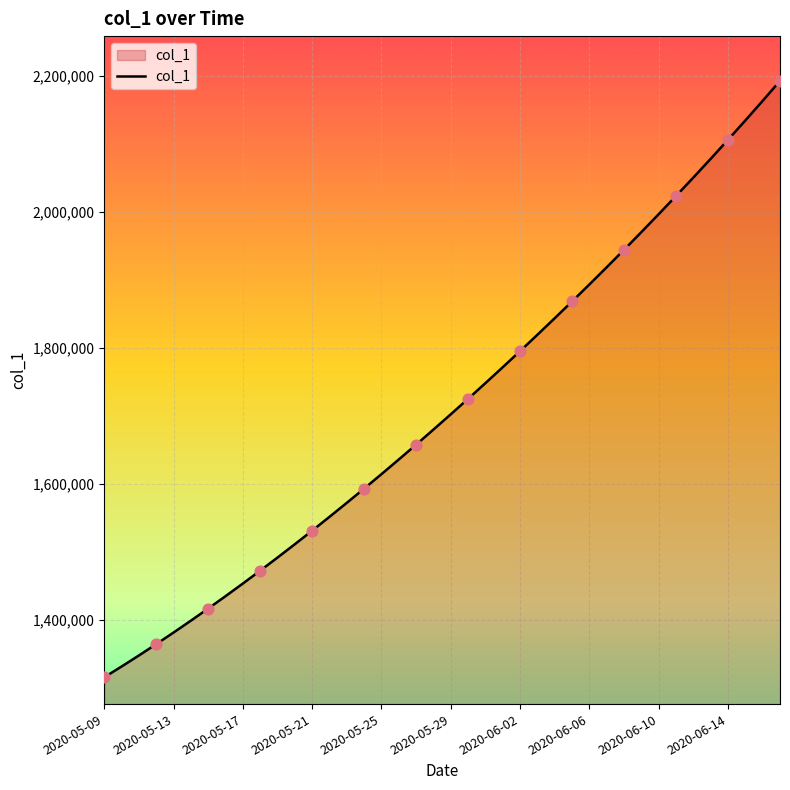

What is the greatest value displayed?

2192182.0